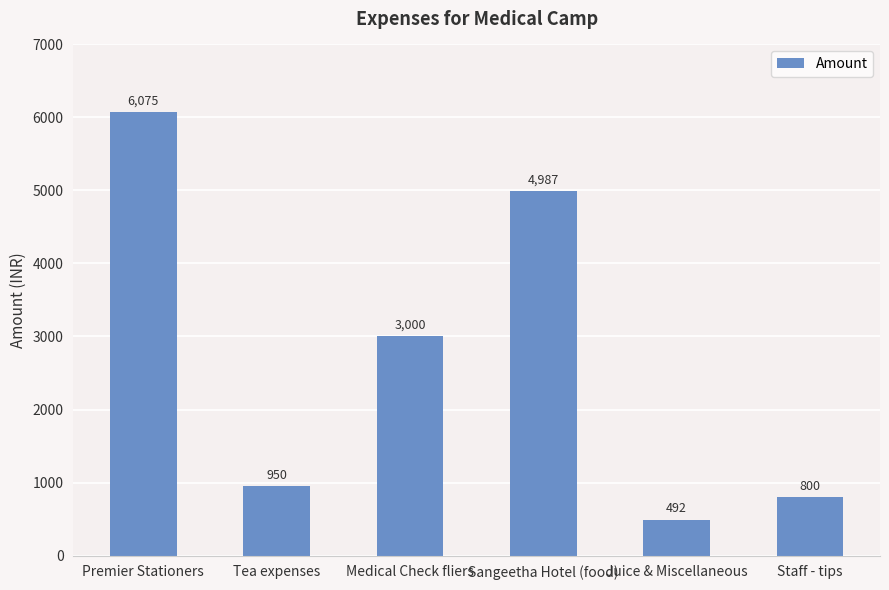

What is the change in value from Medical Check fliers to Juice & Miscellaneous?

-2508